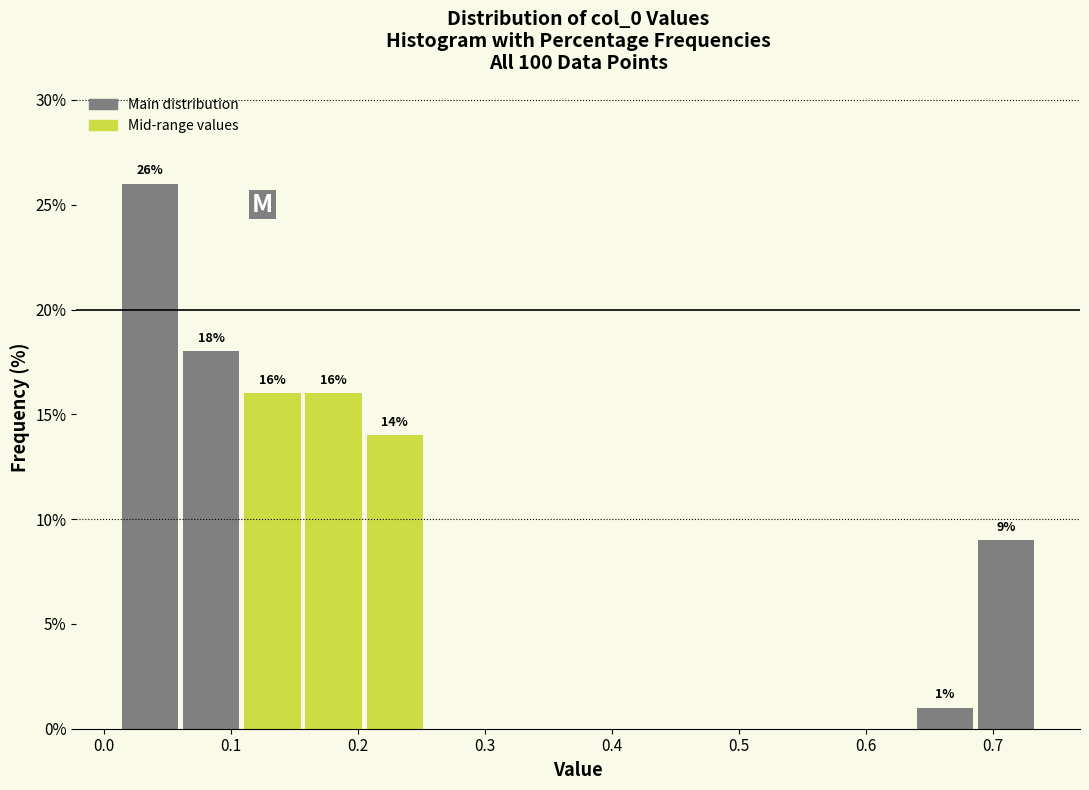

Over which range of the x-axis is the bar tallest?

0.01 to 0.06